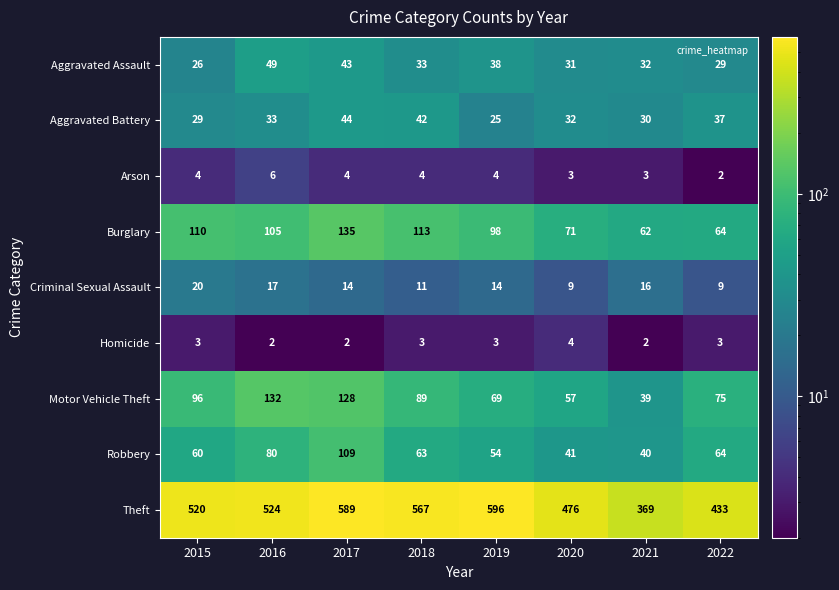

True or false: Aggravated Assault has a value of 13 at 2022.

False